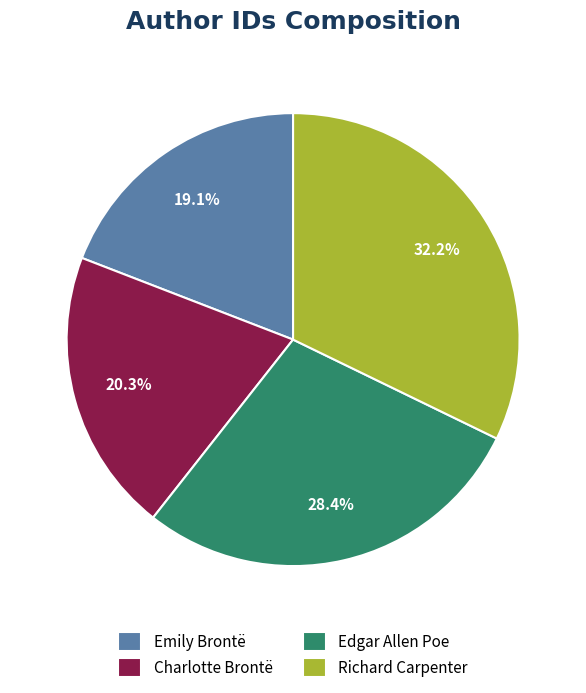

Is there a majority slice in this chart?

No